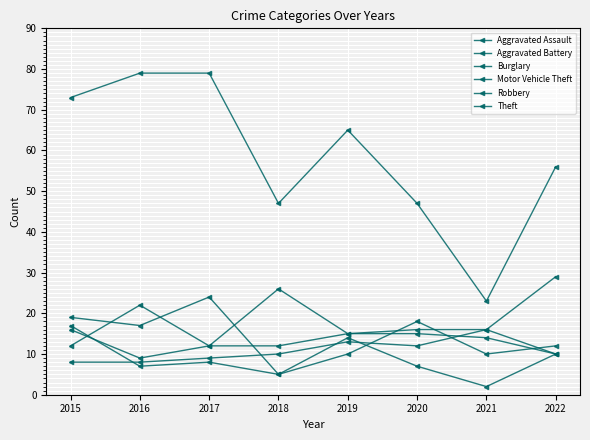

How many categories are shown in the chart?

8